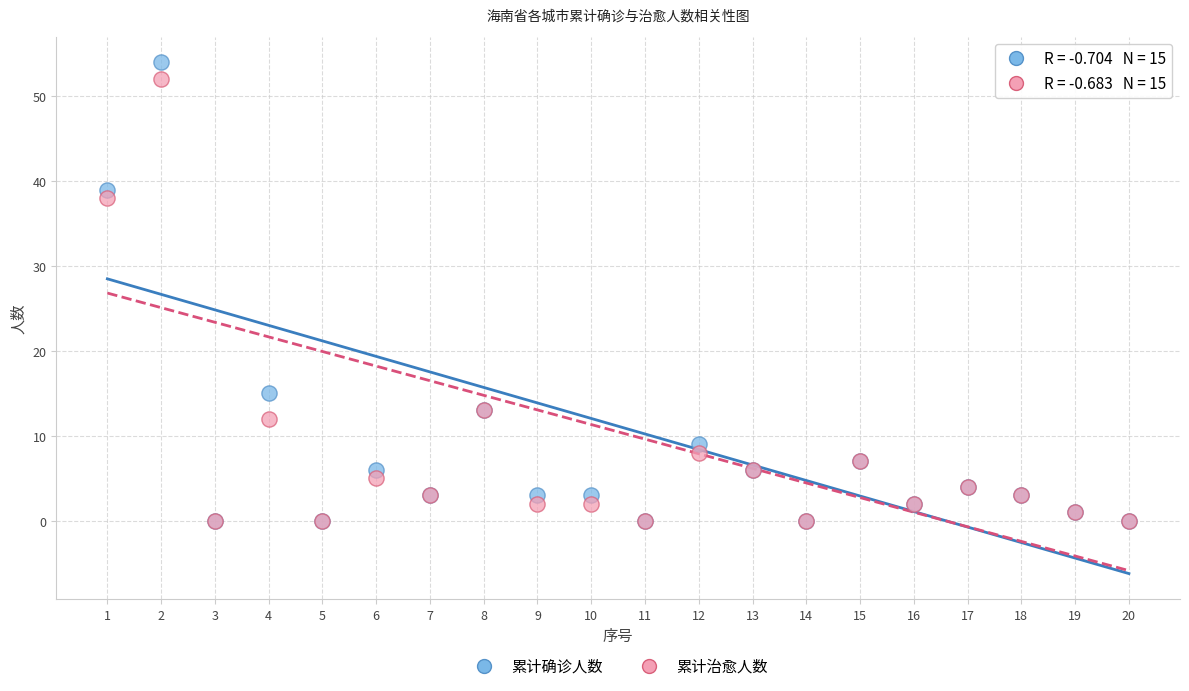

Which series reaches the maximum Y coordinate?

累计确诊人数